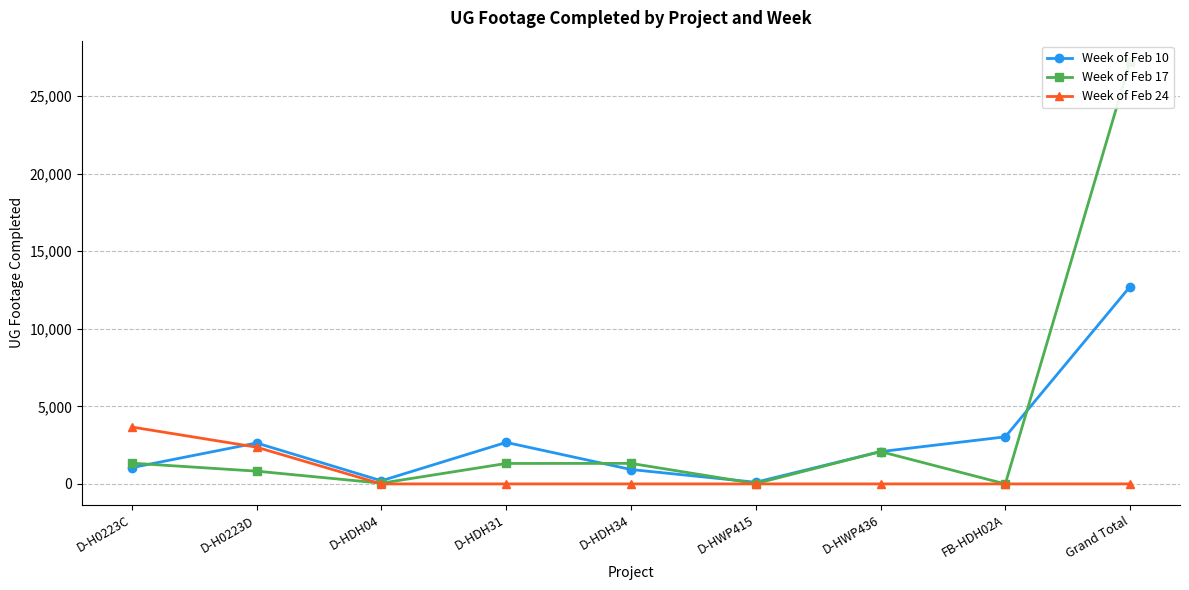

Which category has the lowest value in the Week of Feb 10 series?

D-HWP415